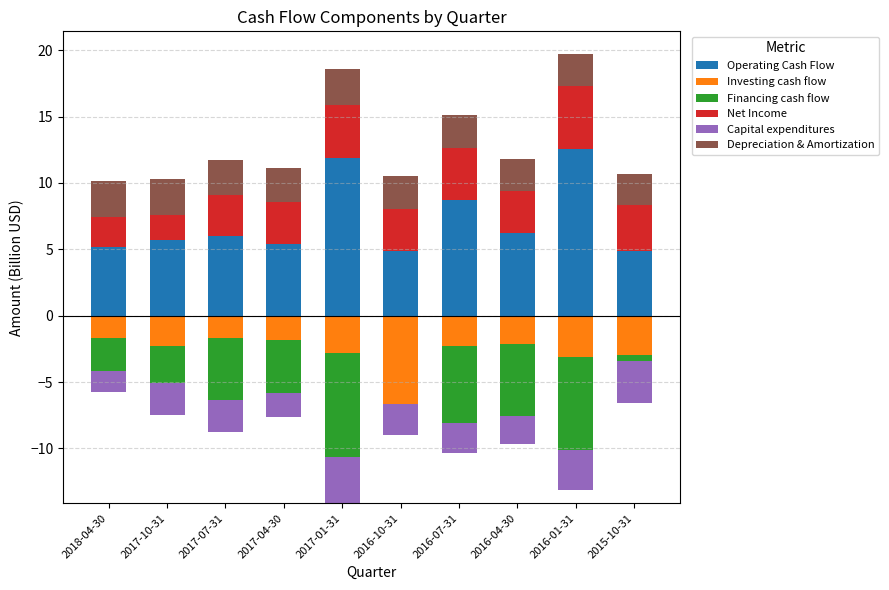

Rank the series by their maximum value, from highest to lowest.

Operating Cash Flow, Net Income, Depreciation & Amortization, Investing cash flow, Financing cash flow, Capital expenditures